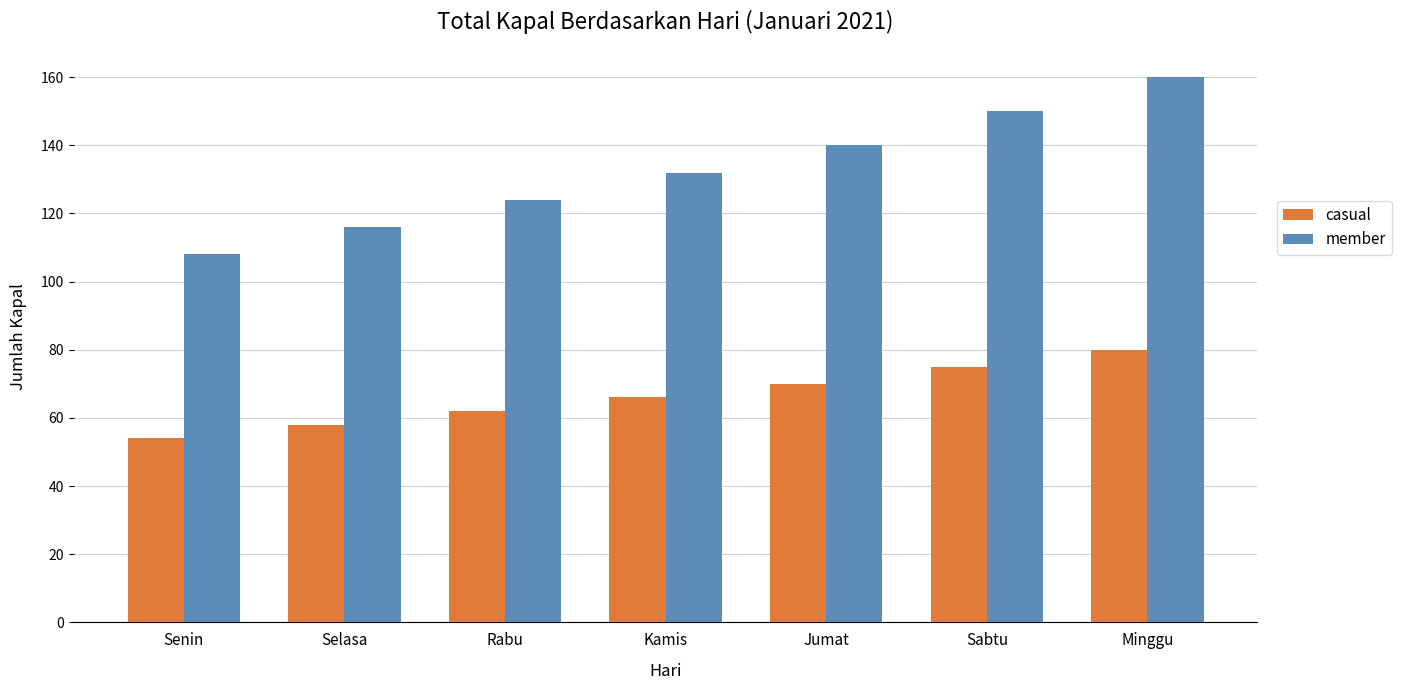

What is the difference between the maximum and second lowest values in the member series?

44